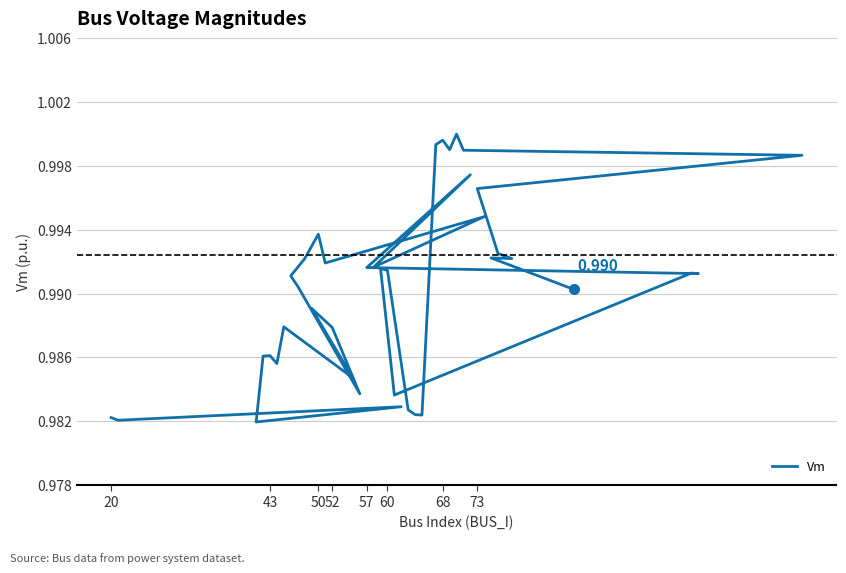

True or false: the data shows 0.7 at 14.

False